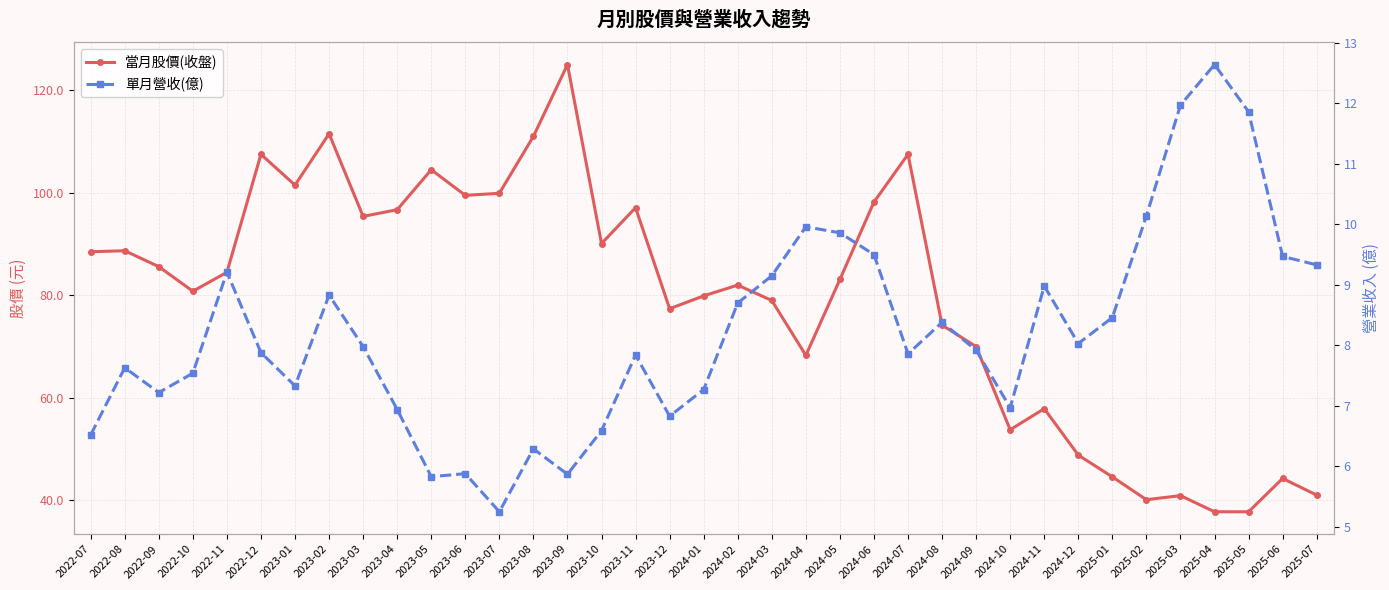

What is the minimum value for 單月營收(億)?

5.2